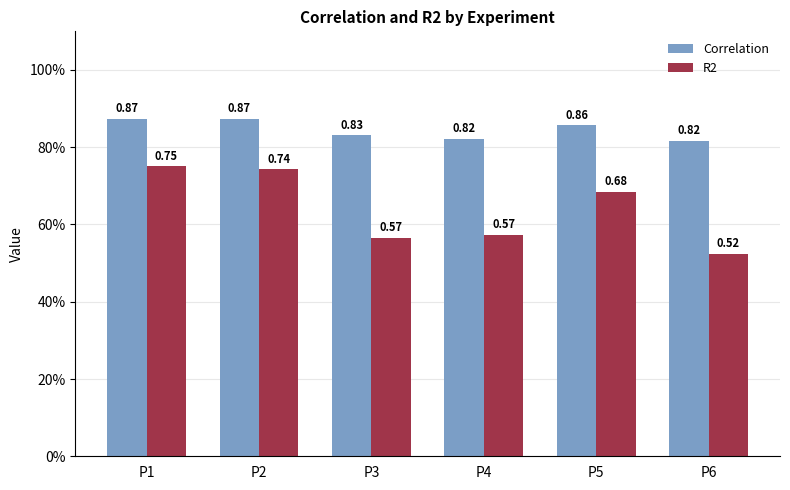

The value of Correlation at P1 is 0.9. True or false?

True